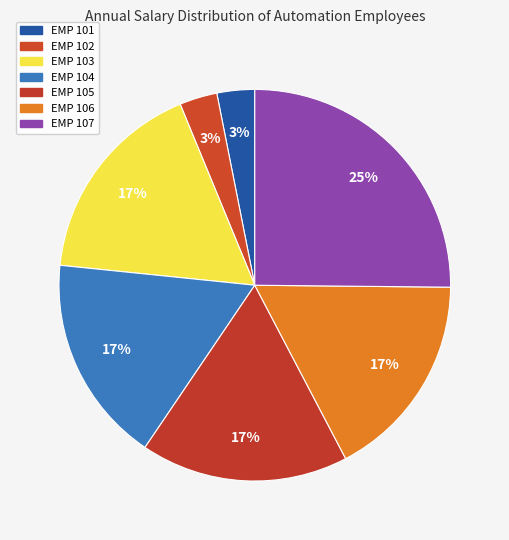

What is the change in value from EMP 105 to EMP 107?

+20996.5